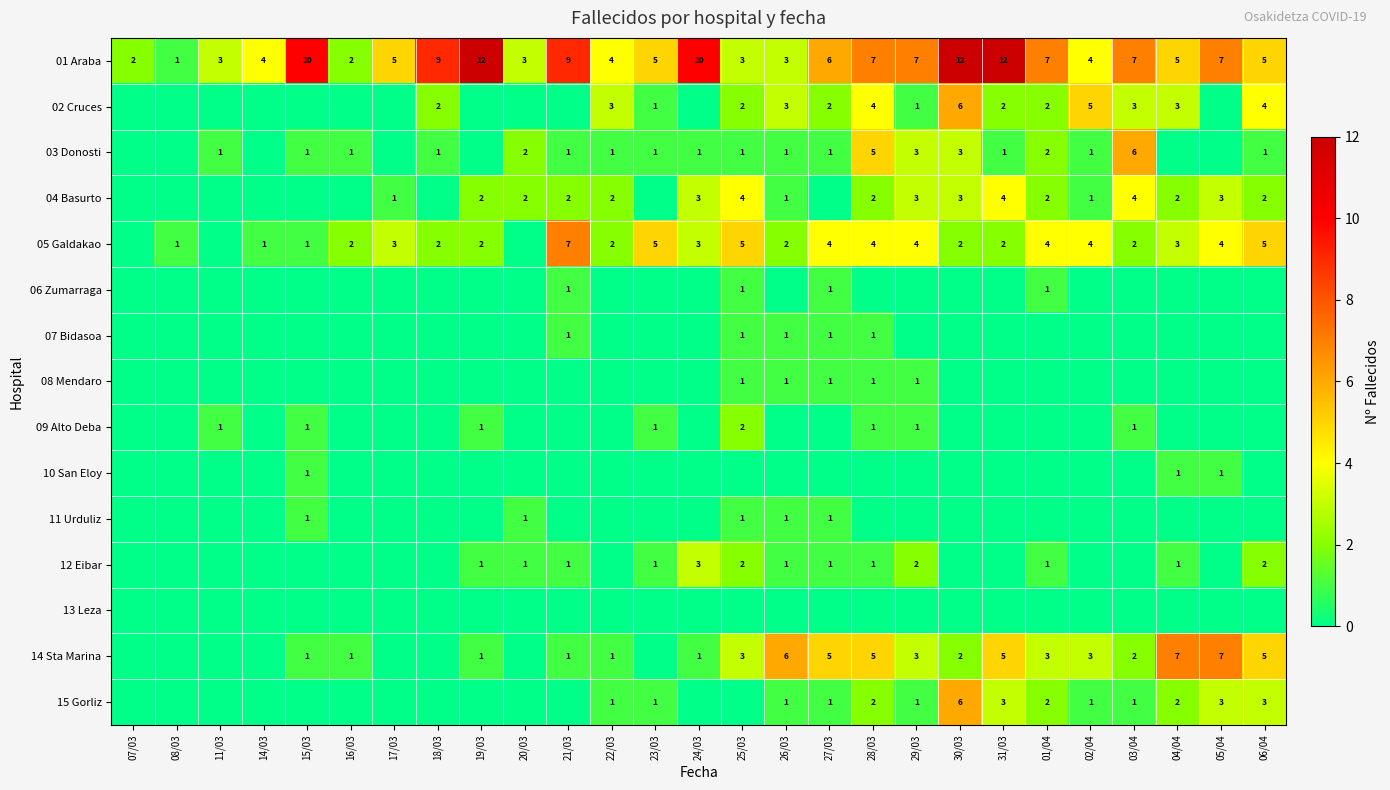

Is it true that 02 Cruces equals 3 at 04/04?

True